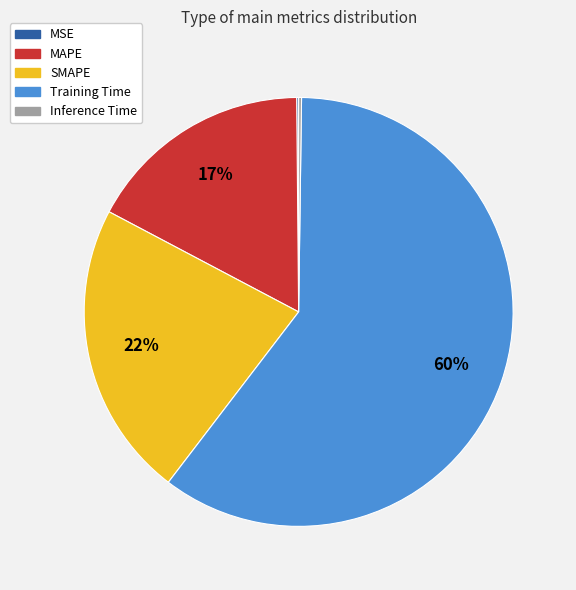

To the nearest percent, what is the average slice percentage?

20%